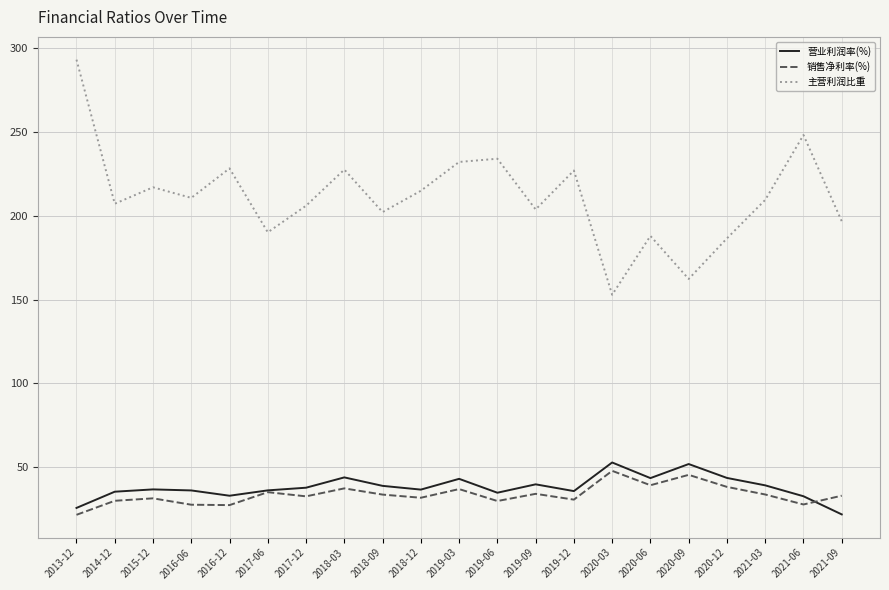

The value of 主营利润比重 at 2020-03 is 272.8. True or false?

False